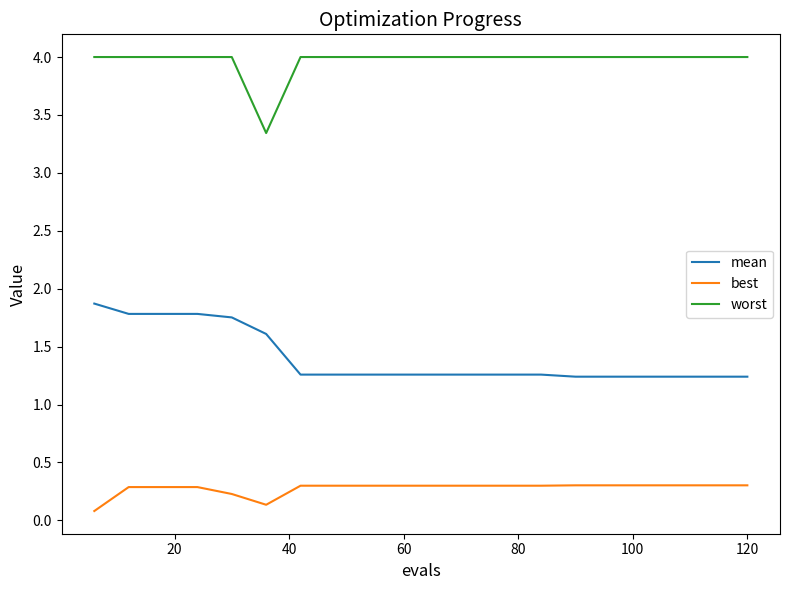

Which series has the largest total across all categories?

worst